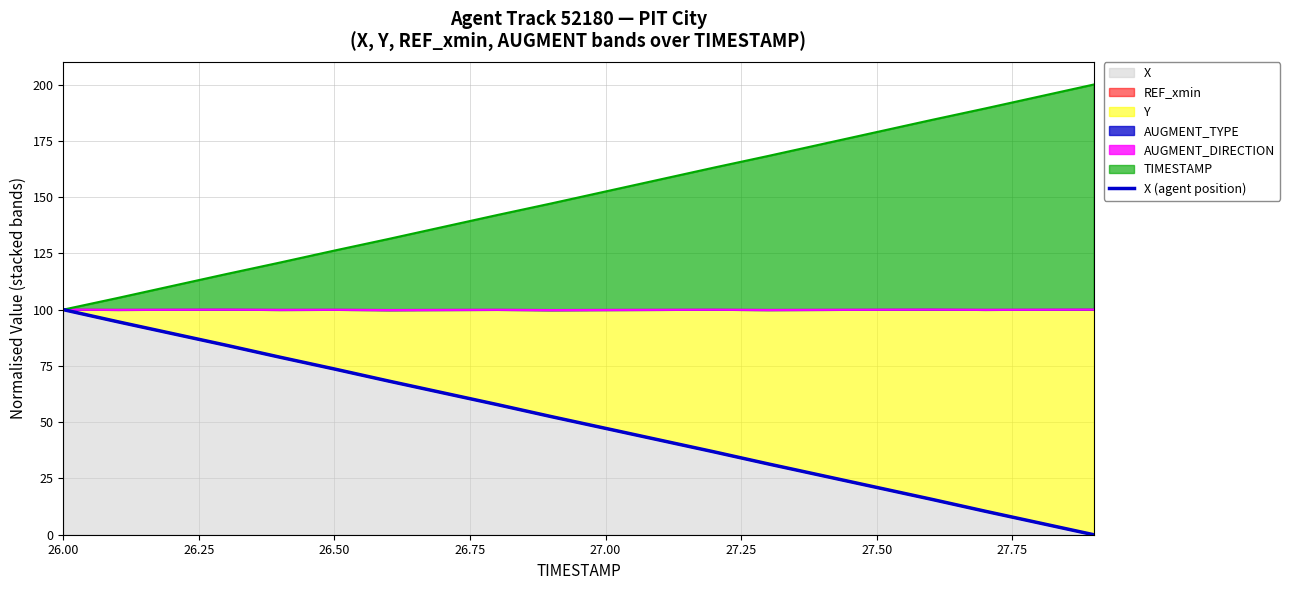

At which label does the data first exceed 52?

26.00